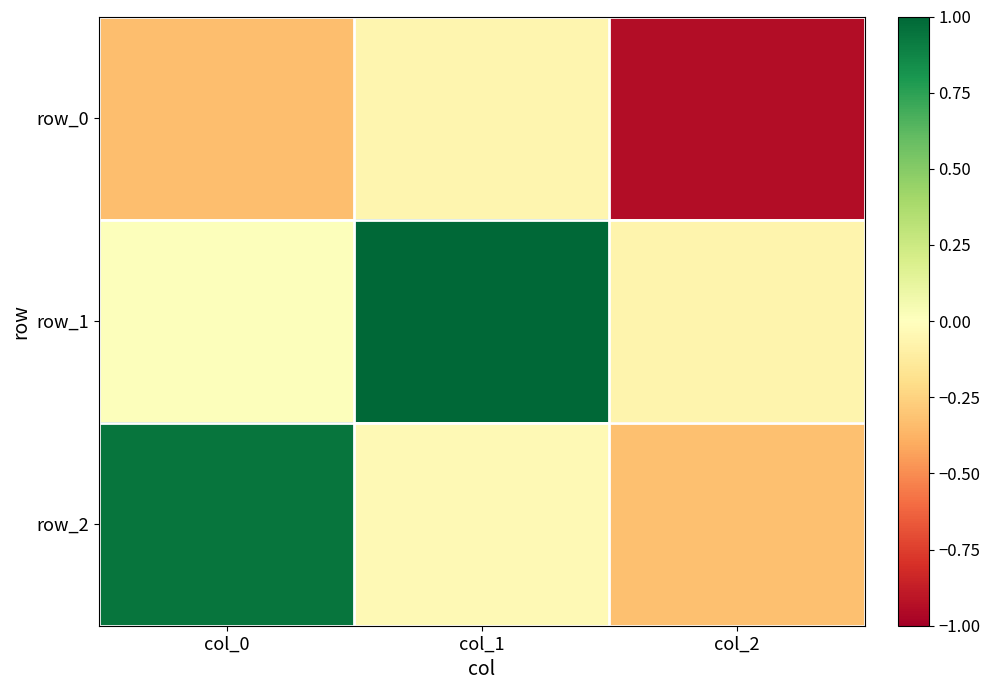

Where is row_2 nearest to the value 0?

col_1